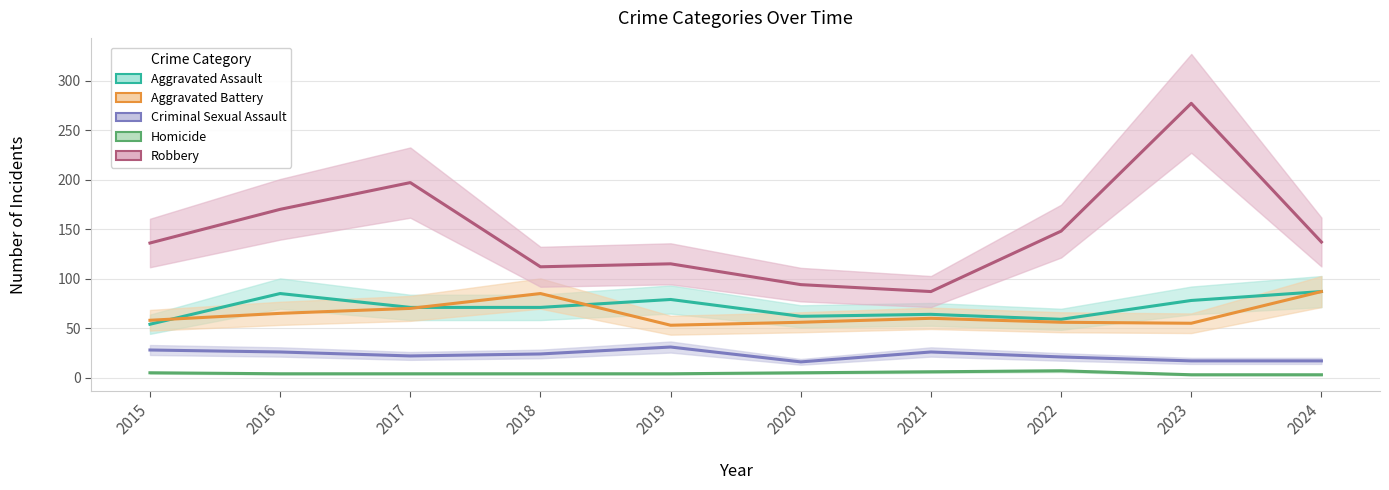

What is the difference between the Aggravated Battery values at 2024 and 2017?

17